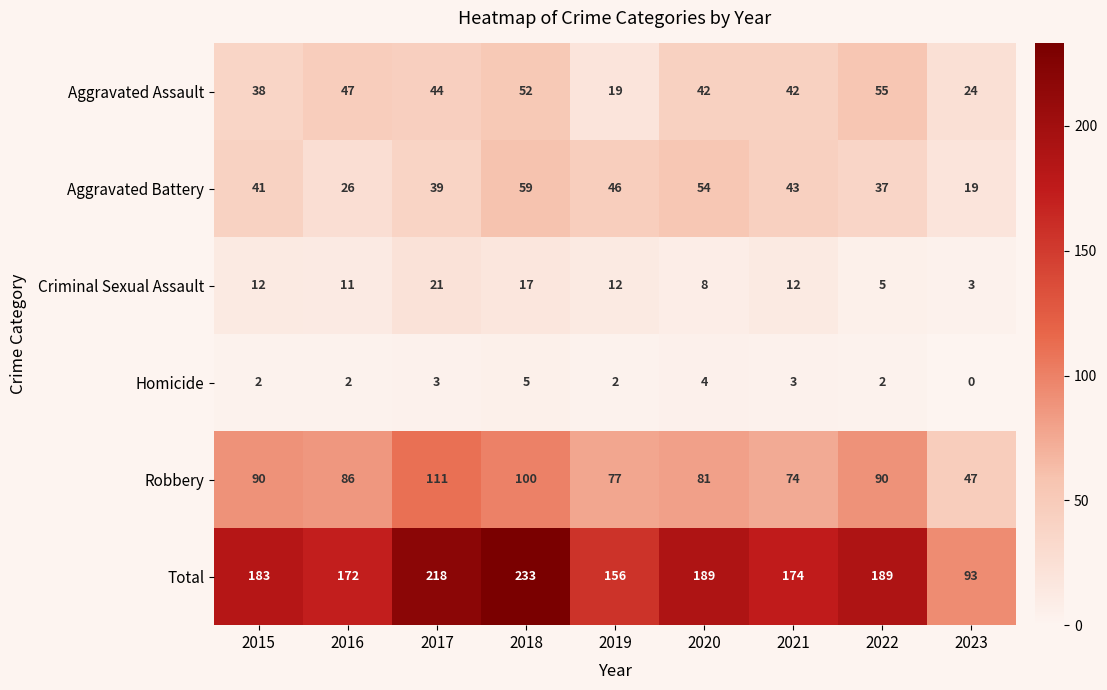

What is the sum of the Robbery values at 2018 and 2022?

190